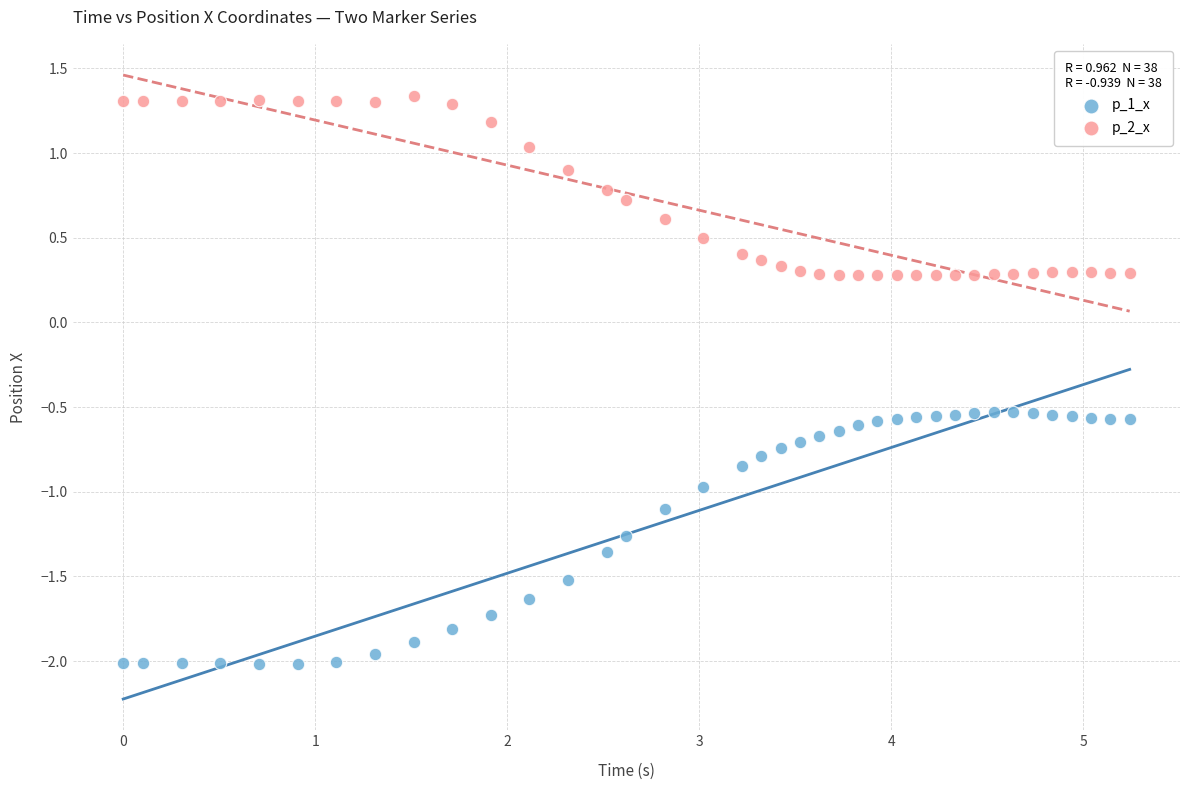

Across all data points, what is the range of X values (max minus min)?

5.2